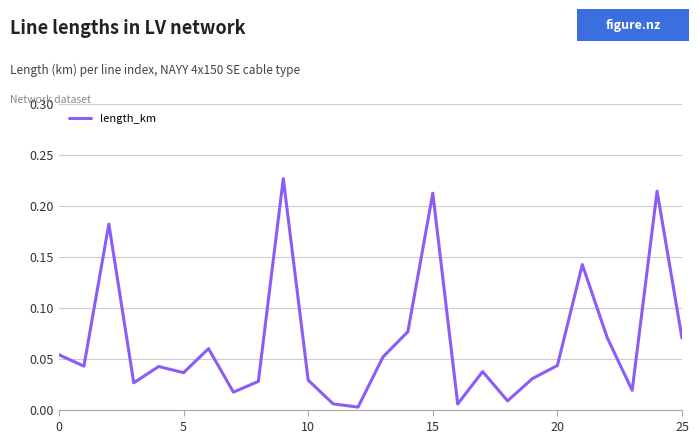

What is the maximum value shown in the chart?

0.2